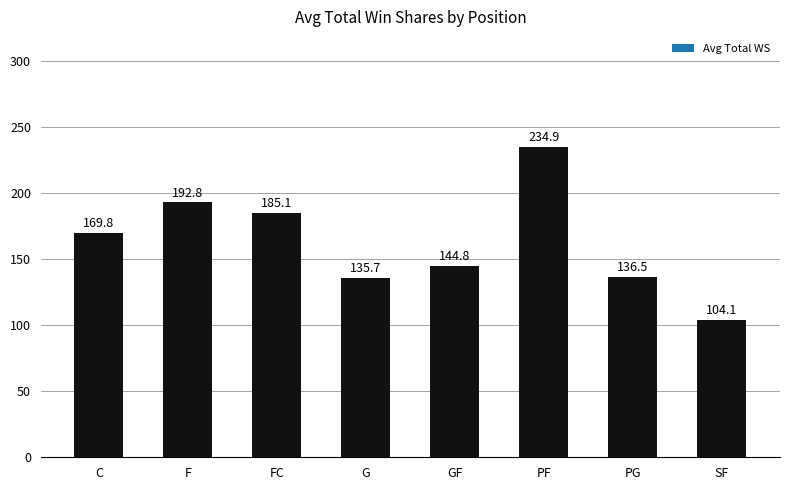

What is the change in value from C to F?

+23.0